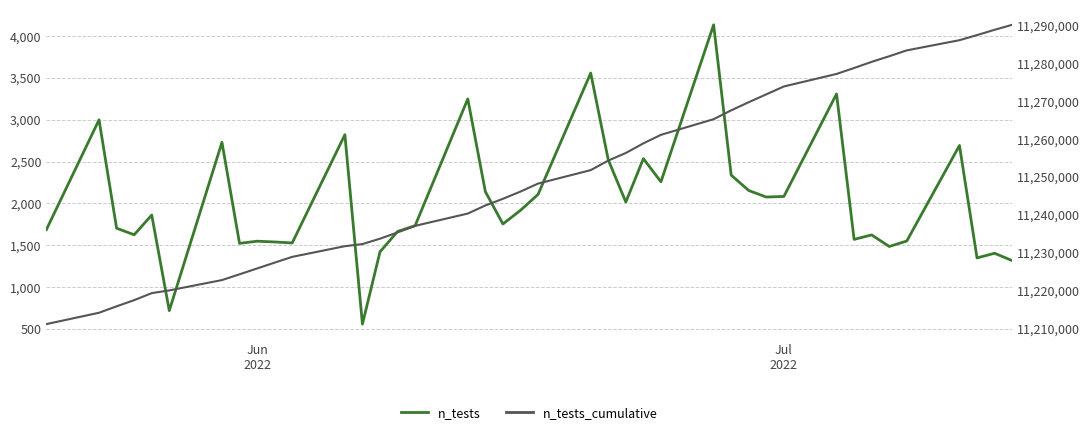

True or false: n_tests_cumulative and n_tests intersect in this chart.

False